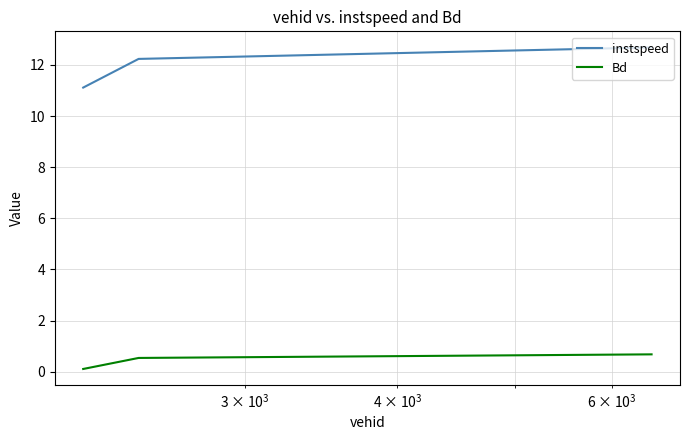

What is the maximum value shown in the chart?

12.7